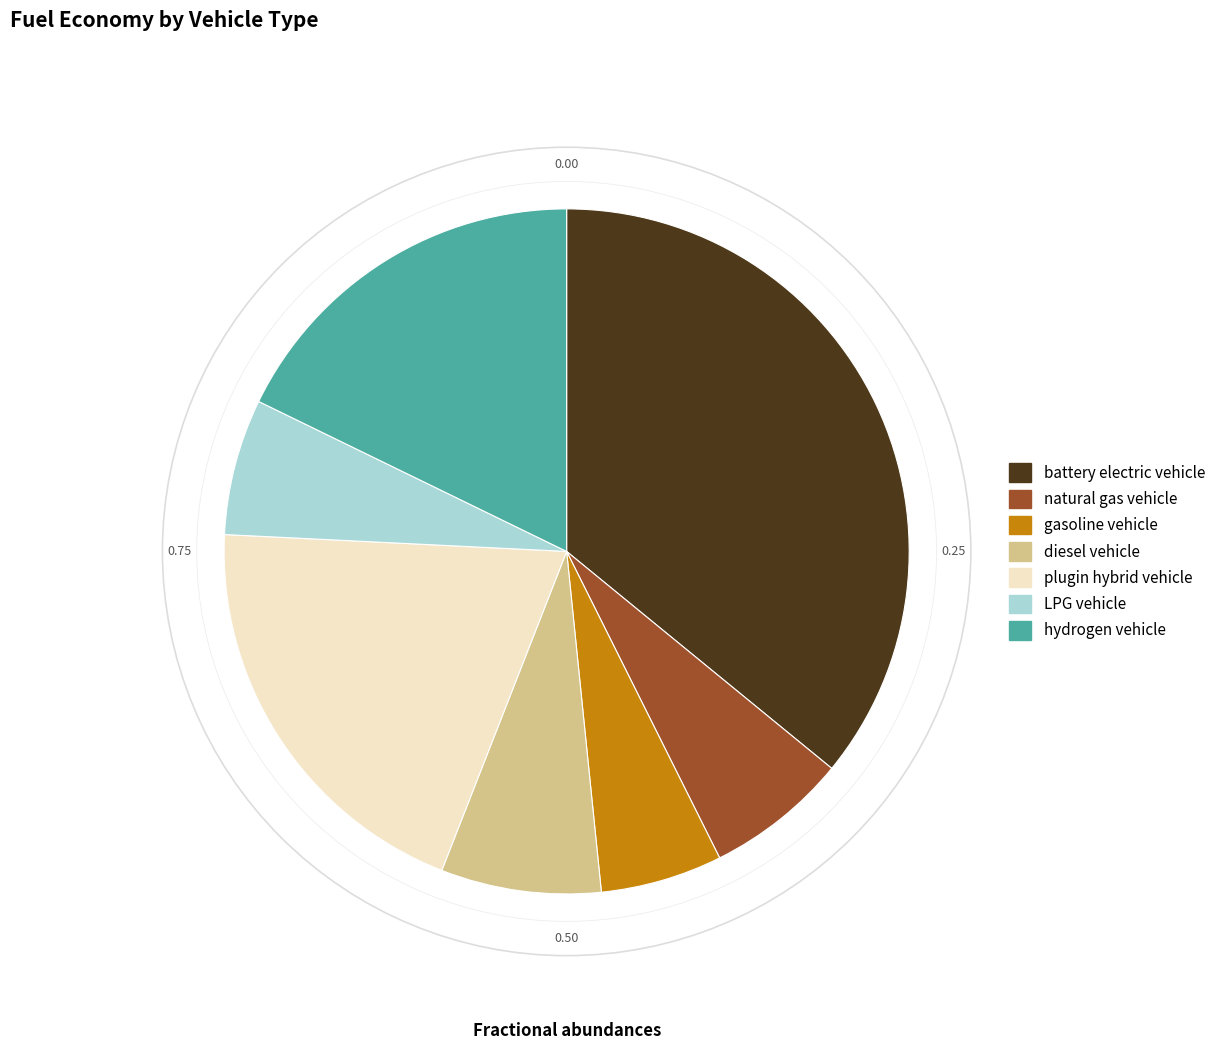

Does natural gas vehicle account for over 50% of the chart?

No